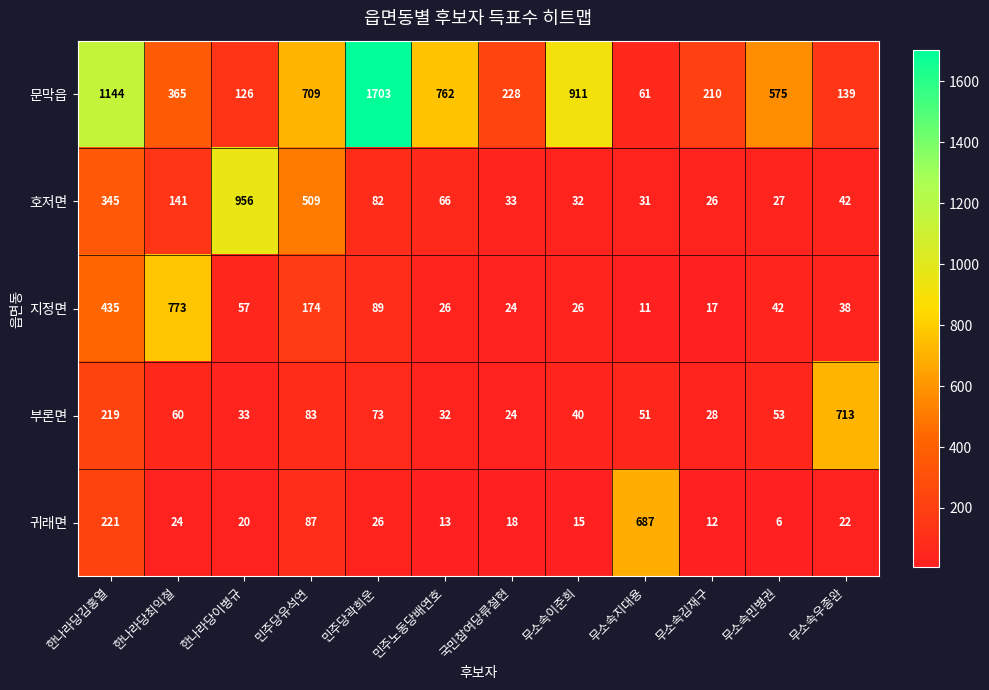

Is it true that 지정면 equals 87 at 한나라당이병규?

False